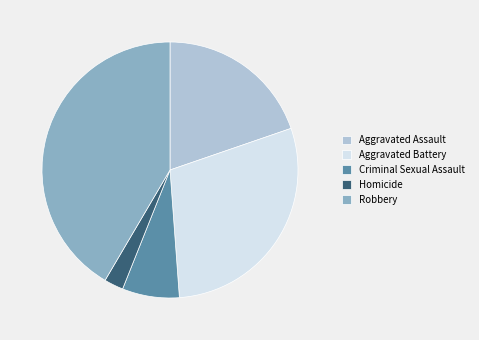

Does any single category account for the majority?

No